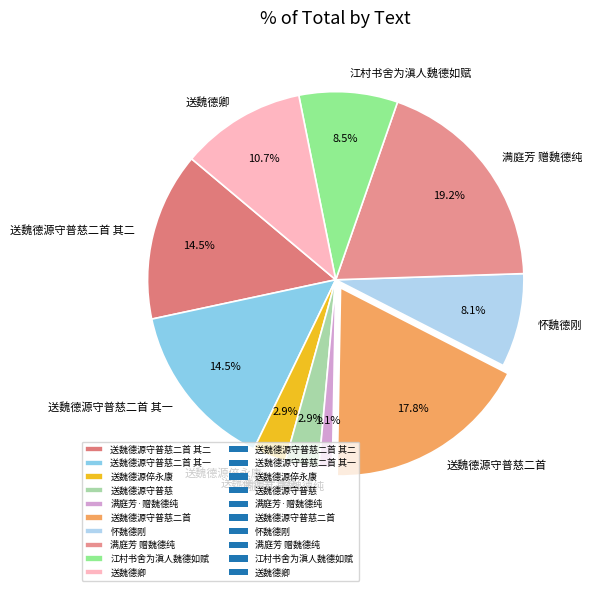

The 满庭芳·赠魏德纯 slice represents 1% of the pie. True or false?

True